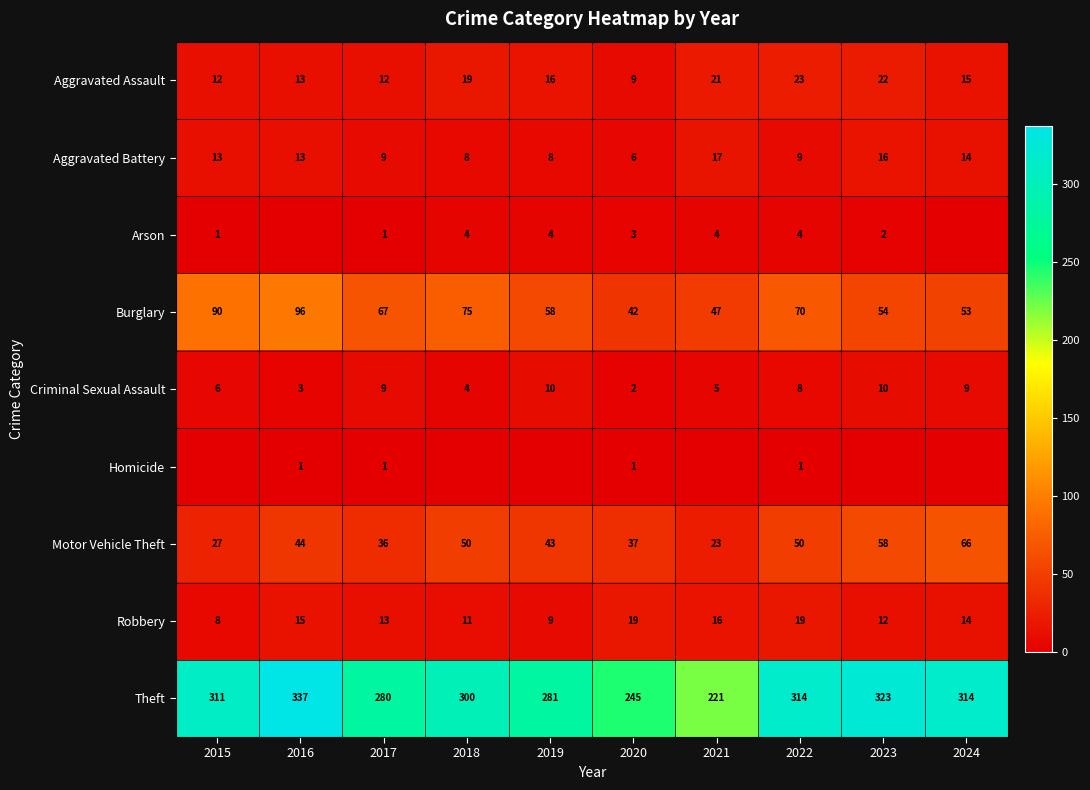

Between 2017 and 2019, which is larger?

2019